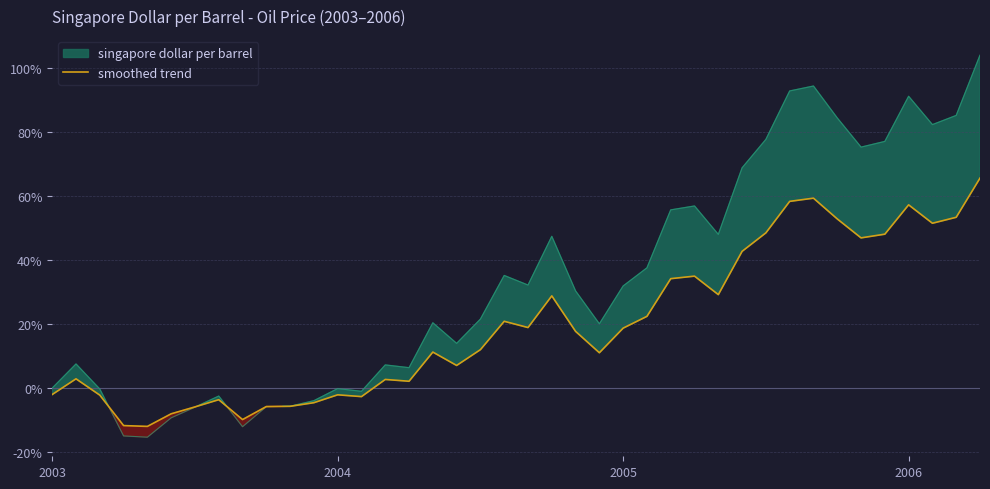

What is the maximum value for smoothed trend?

65.6